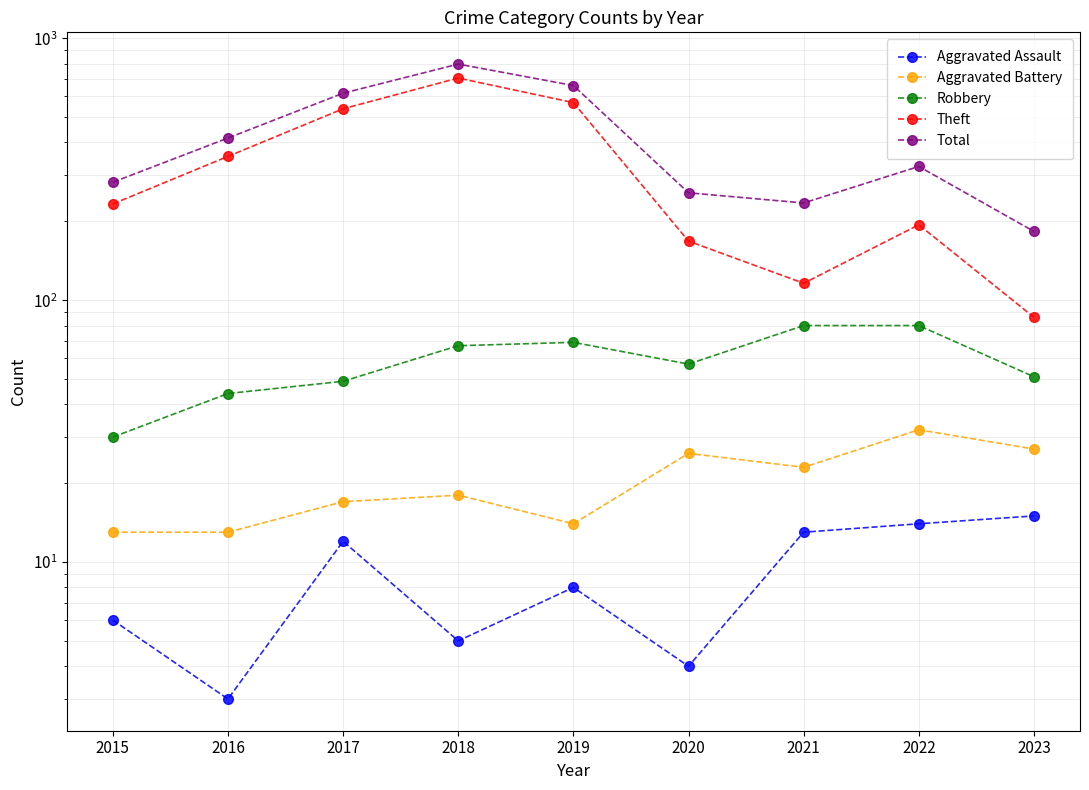

Between 2018 and 2022, which series saw the biggest shift?

Theft